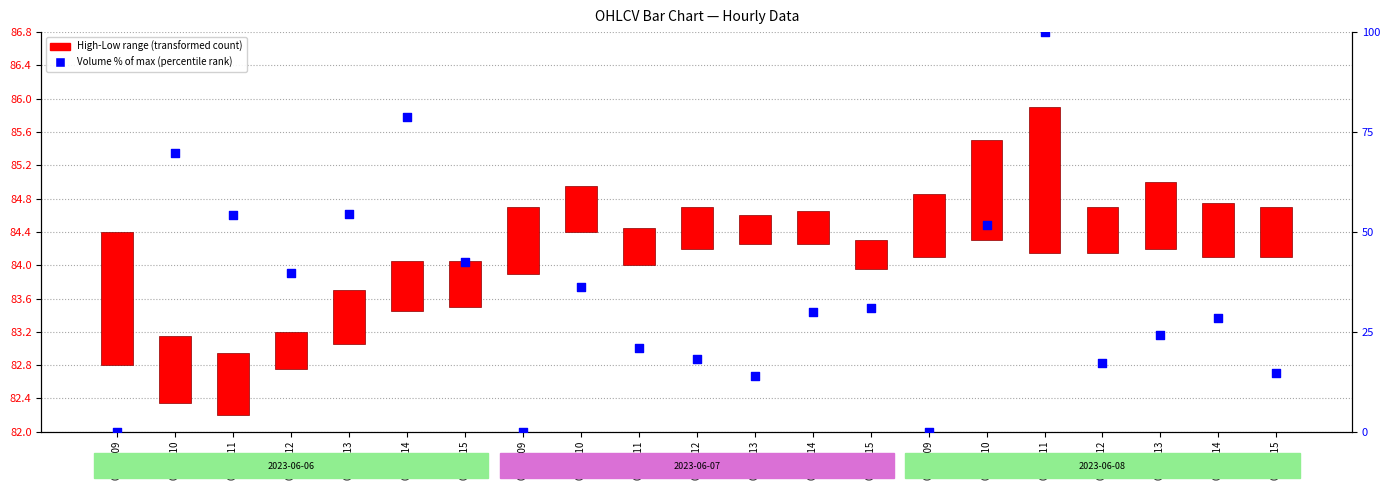

What is the ratio of the value at 06-06 10 to the value at 06-06 11?

1.3